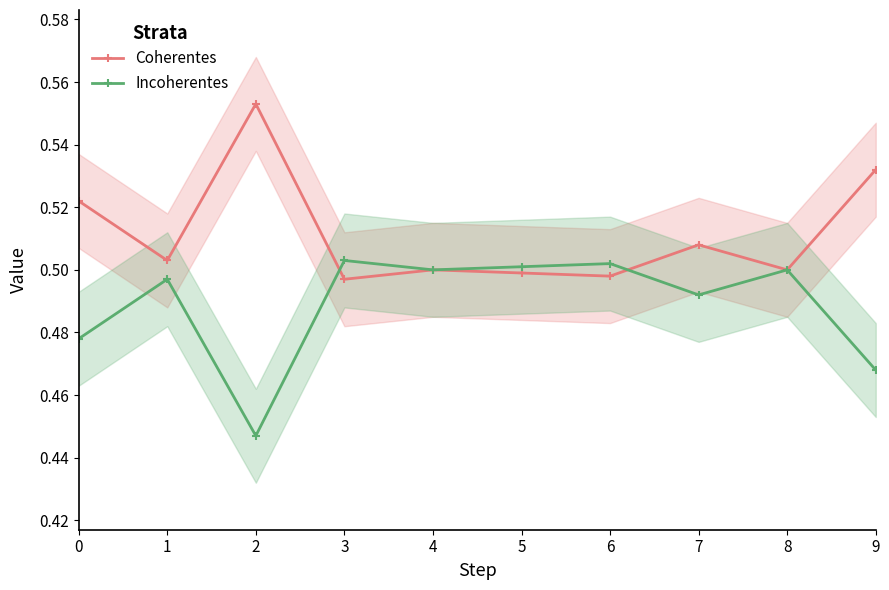

What is the smallest value displayed?

0.4